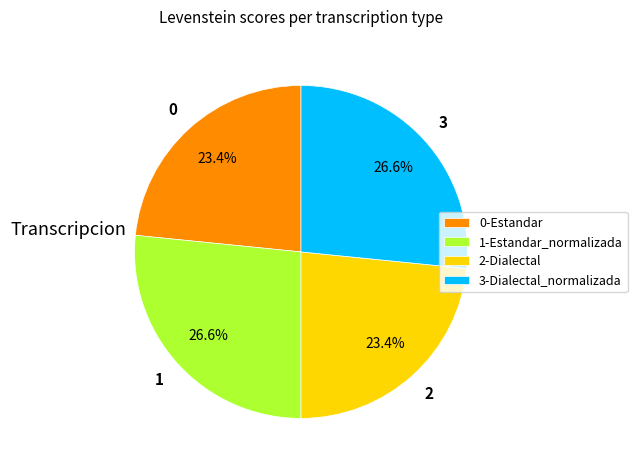

Is the sum of 3-Dialectal_normalizada and 1-Estandar_normalizada greater than half?

Yes